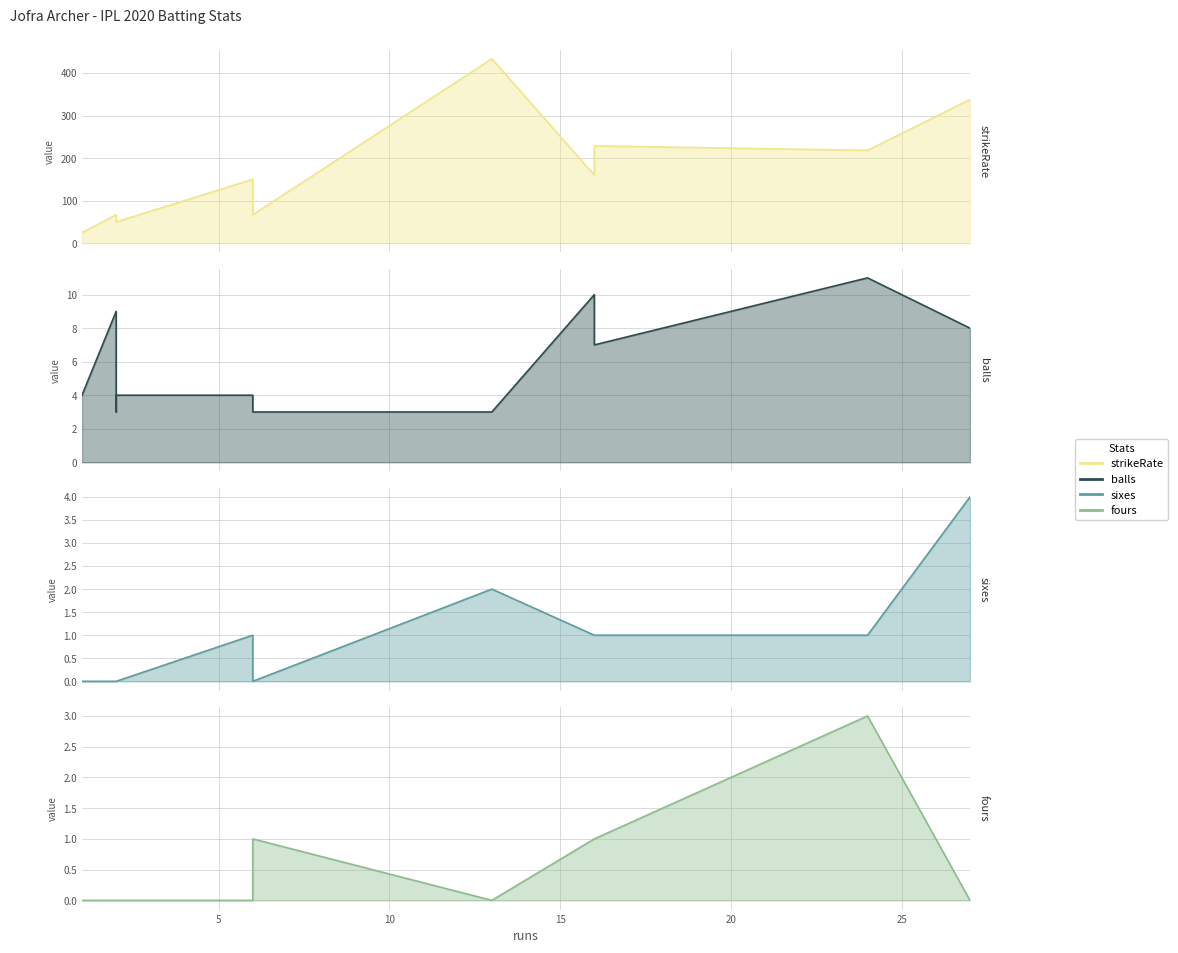

At how many categories does at least one series exceed 367?

1